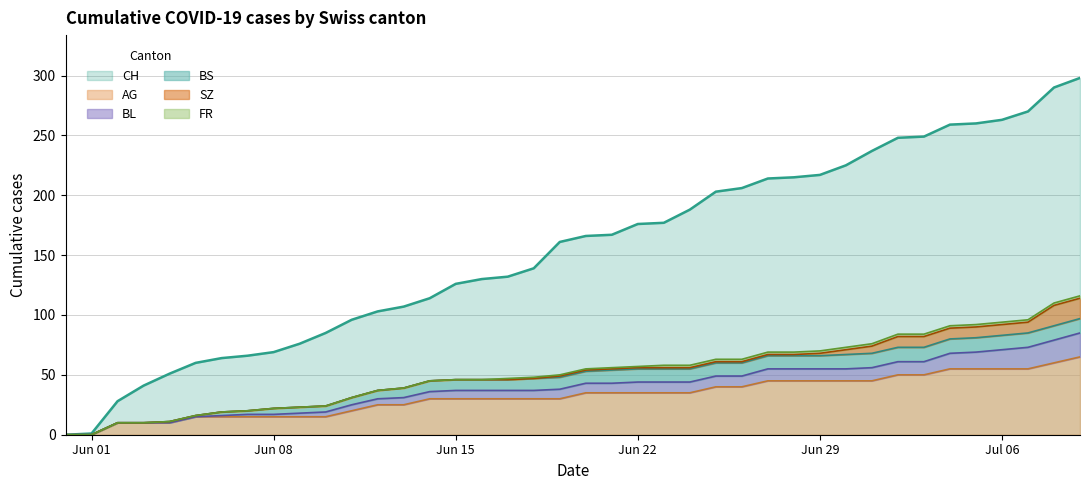

The value of AG at Jul 06 is 11. True or false?

False